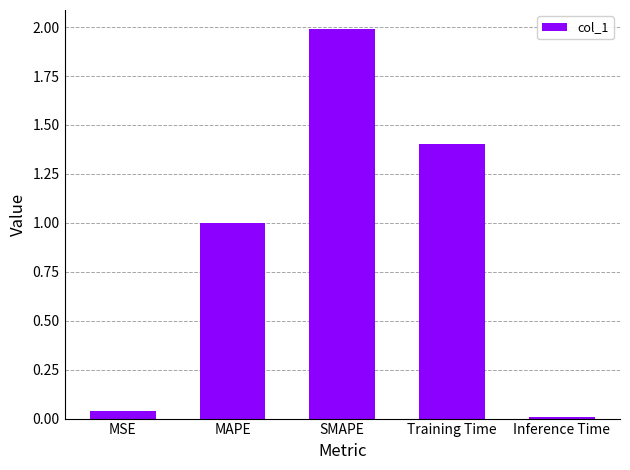

Are the bars grouped side by side (vs. stacked)?

No